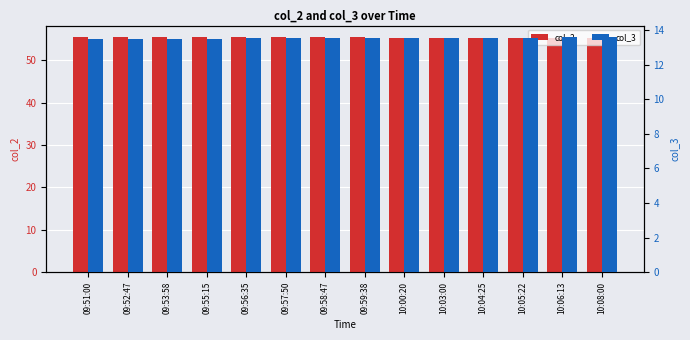

Reading left to right, extract all data points from this chart.

col_2: 09:51:00=55.5	09:52:47=55.5	09:53:58=55.5	09:55:15=55.5	09:56:35=55.5	09:57:50=55.5	09:58:47=55.4	09:59:38=55.4	10:00:20=55.4	10:03:00=55.4	10:04:25=55.4	10:05:22=55.4	10:06:13=55.4	10:08:00=55.4
col_3: 09:51:00=13.5	09:52:47=13.5	09:53:58=13.5	09:55:15=13.5	09:56:35=13.5	09:57:50=13.5	09:58:47=13.5	09:59:38=13.6	10:00:20=13.6	10:03:00=13.6	10:04:25=13.6	10:05:22=13.6	10:06:13=13.6	10:08:00=13.6